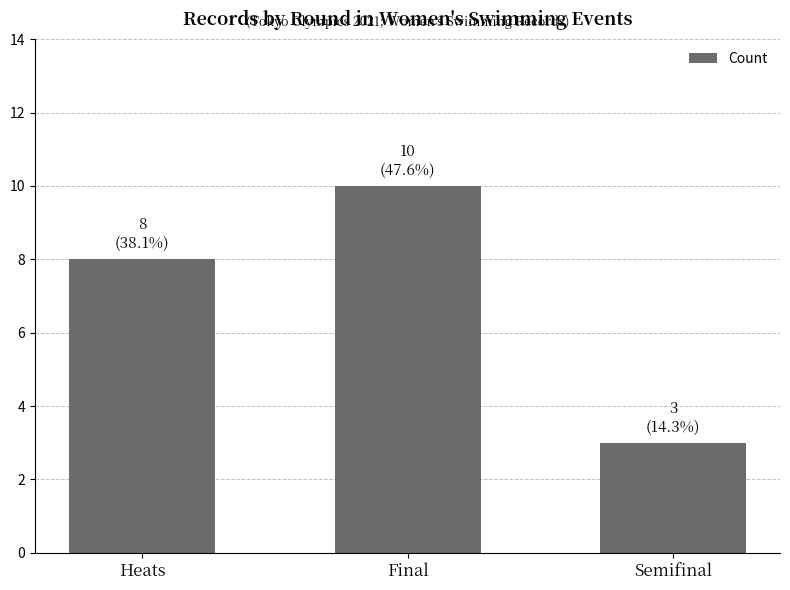

How many values are between 3 and 10?

3